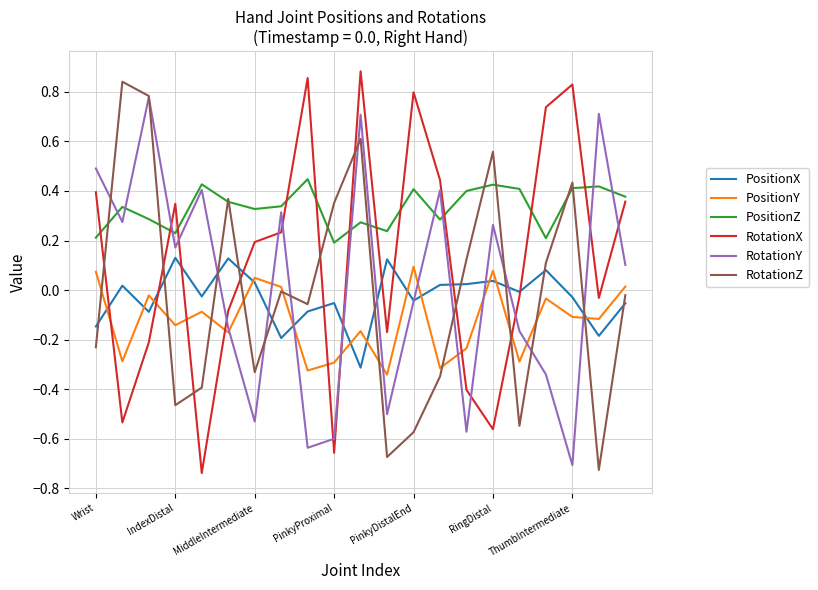

How many intersections are there between RotationZ and RotationY?

10